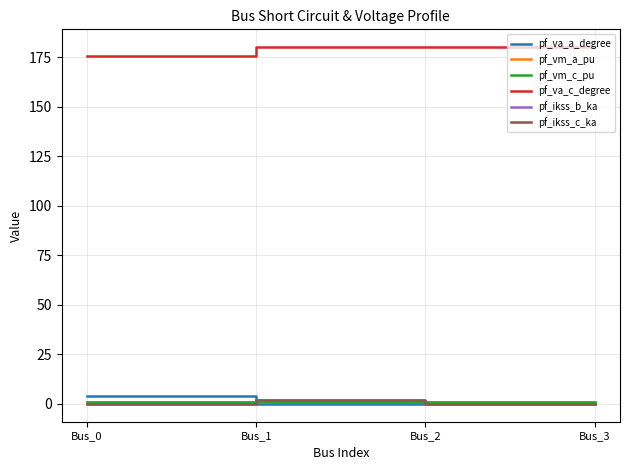

Is this an area chart (filled region under the line)?

No